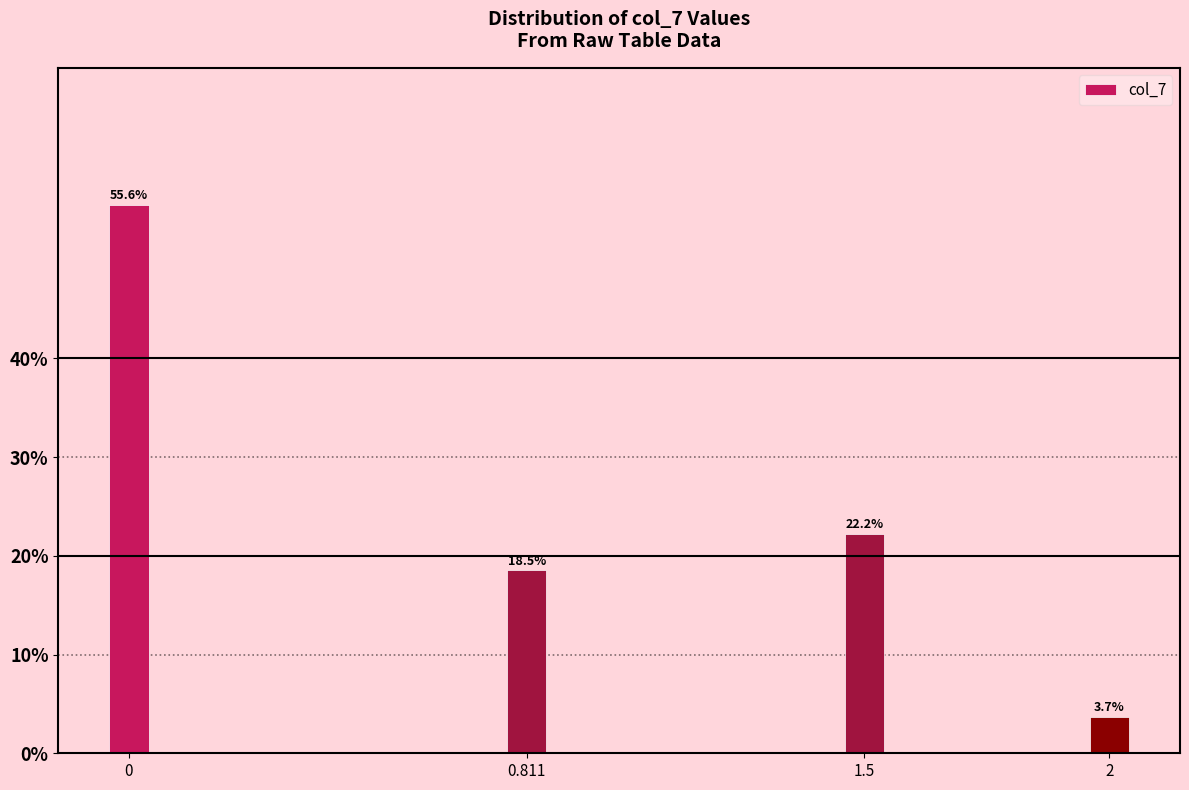

Reading right to left, list all the values displayed in this chart.

3.7	22.2	18.5	55.6